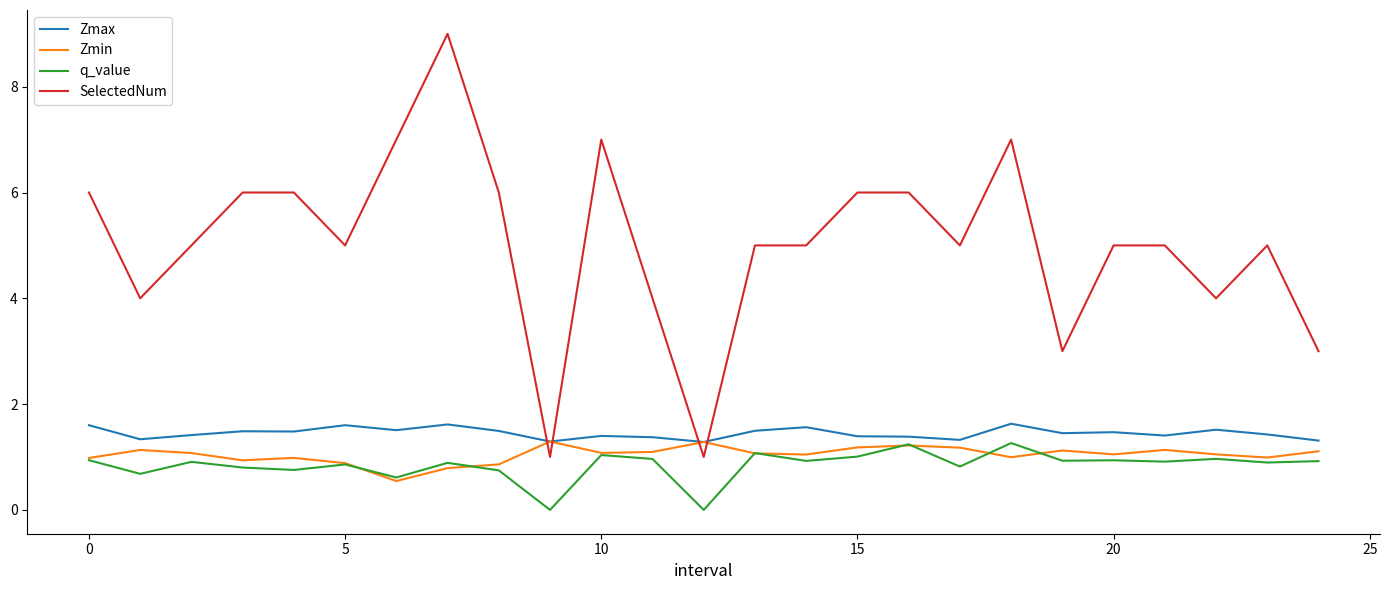

Which series has the largest total across all categories?

SelectedNum